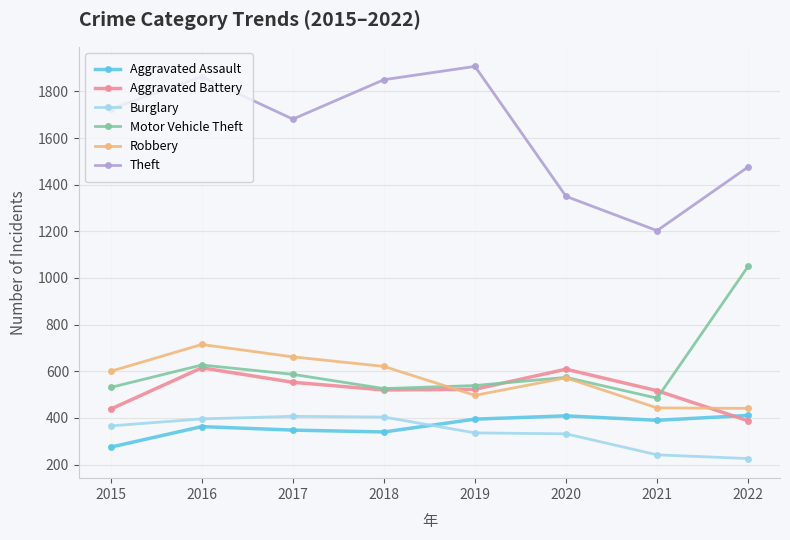

Which series has the largest range (max minus min)?

Theft